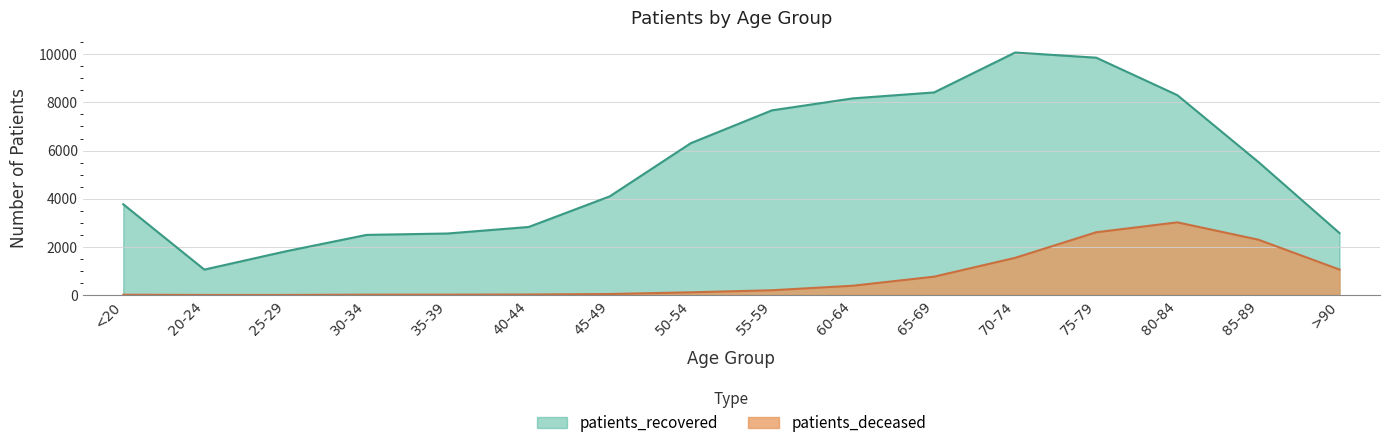

Reading right to left, list all the values displayed in this chart.

patients_deceased: >90=1058	85-89=2298	80-84=3018	75-79=2606	70-74=1544	65-69=762	60-64=386	55-59=198	50-54=112	45-49=42	40-44=22	35-39=16	30-34=15	25-29=3	20-24=3	<20=12
patients_recovered: >90=2574	85-89=5525	80-84=8302	75-79=9857	70-74=10072	65-69=8414	60-64=8168	55-59=7670	50-54=6307	45-49=4098	40-44=2826	35-39=2555	30-34=2497	25-29=1812	20-24=1056	<20=3769